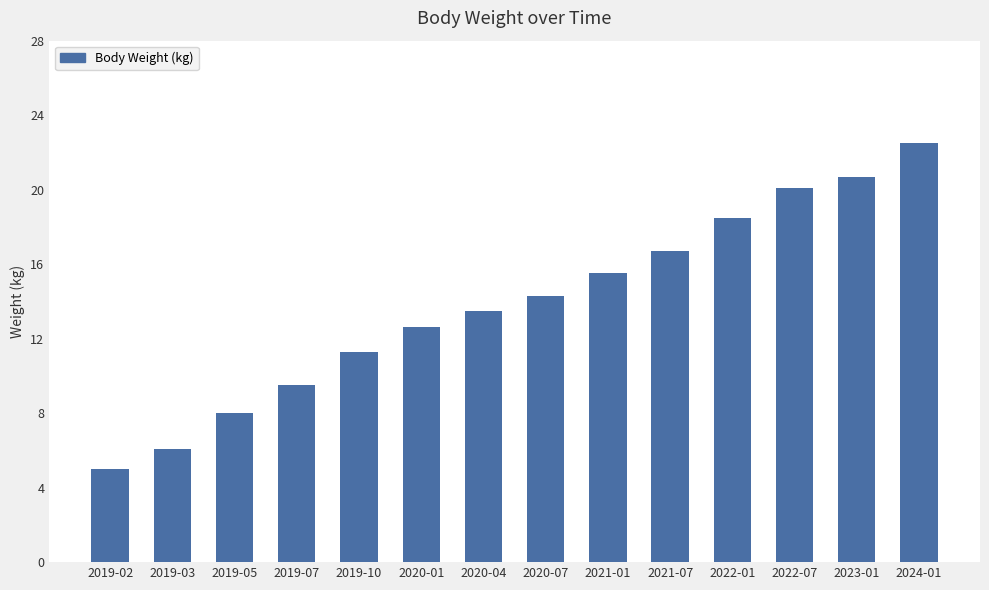

Reading left to right, list all the values displayed in this chart.

5.0	6.1	8.0	9.5	11.3	12.6	13.5	14.3	15.5	16.7	18.5	20.1	20.7	22.5